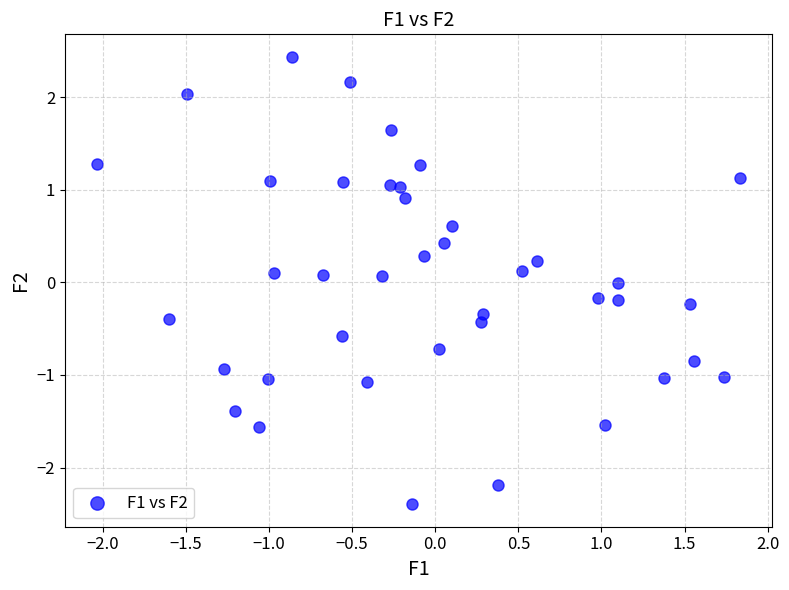

What is the range of Y values (max minus min)?

4.8